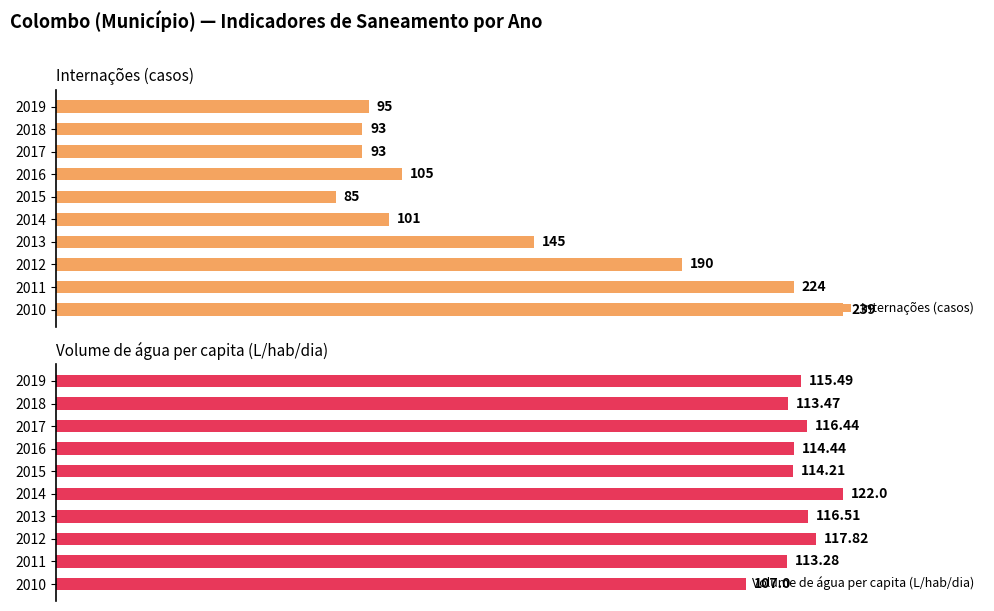

List the labels in order of Volume de água per capita (L/hab/dia) value, smallest first.

2010, 2011, 2018, 2015, 2016, 2019, 2017, 2013, 2012, 2014